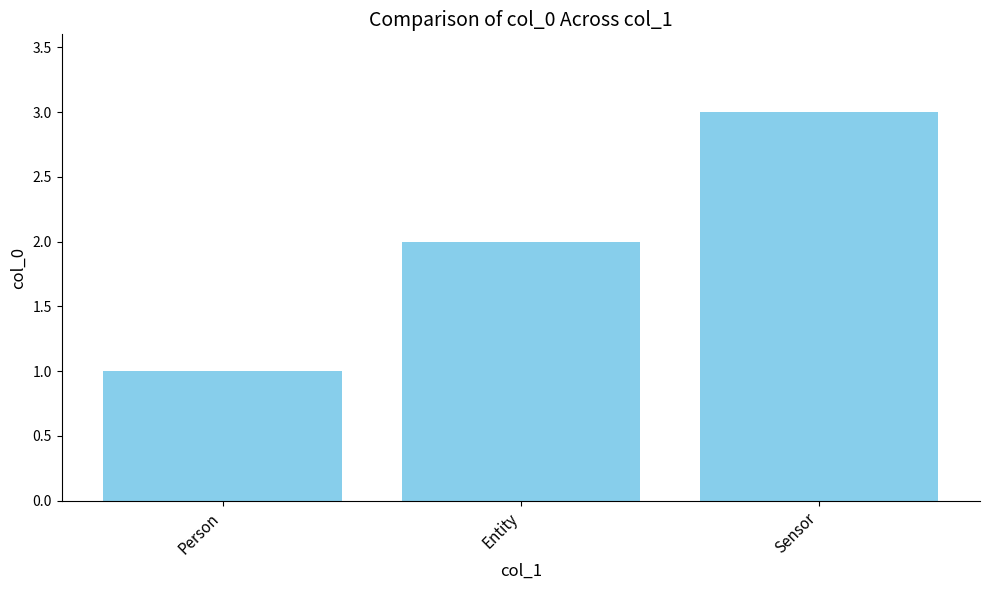

What position from the right is Person?

3